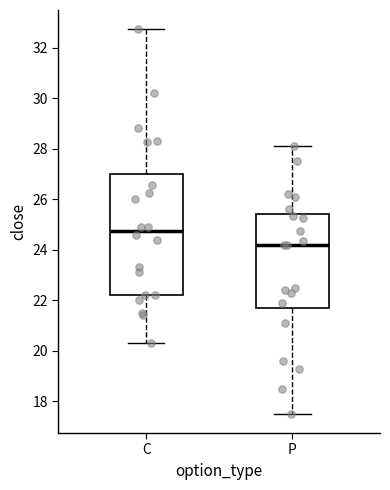

Reading left to right, transcribe this box plot: for each box, give where its median line is, the range the box spans, and where its two whiskers end, as read against the y-axis. The values are not printed on the chart, so give them approximately, as read against the axis.

C: median 24.8, box 22.2 to 27.0, whiskers 20.4 to 32.8
P: median 24.2, box 21.8 to 25.4, whiskers 17.6 to 28.2